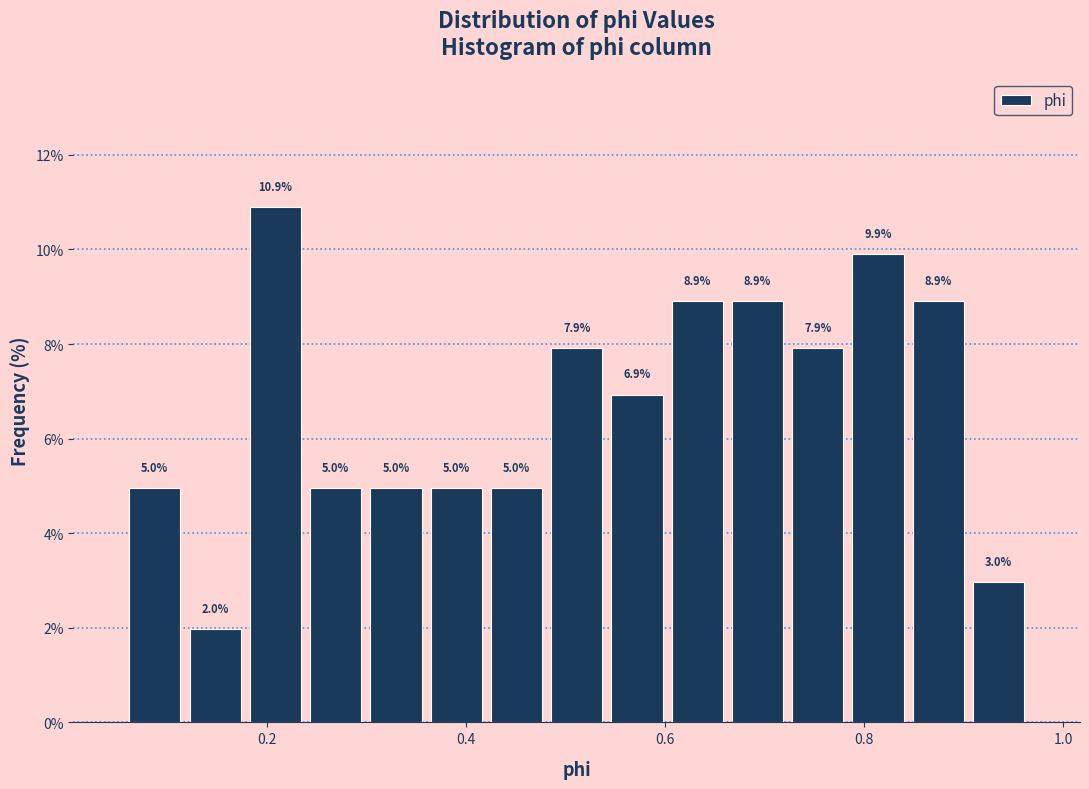

Around what value on the x-axis is the tallest bar? Give the approximate position of its centre, as read against the axis.

0.20